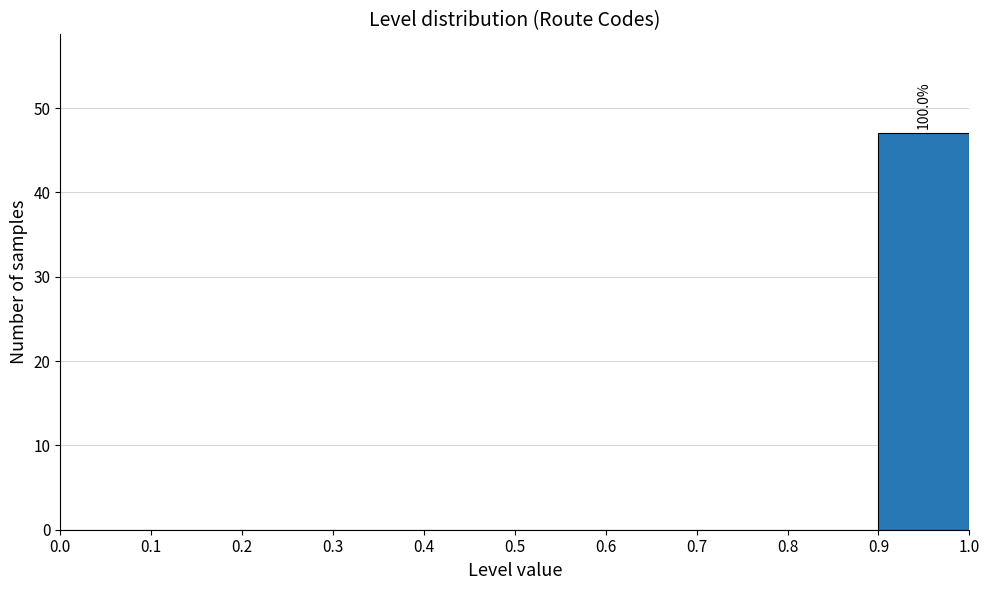

Over which range of the x-axis is the bar tallest?

0.9 to 1.0